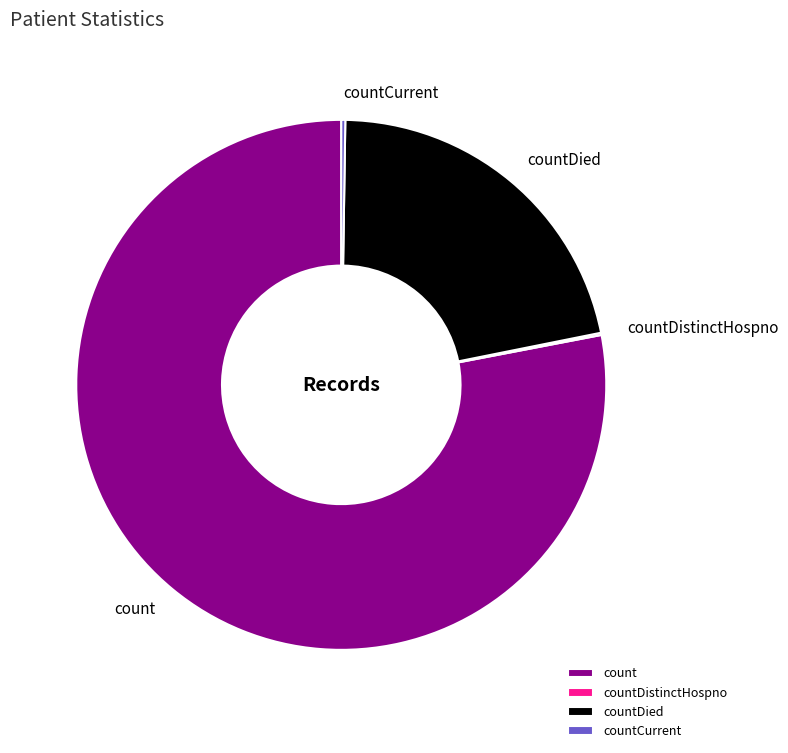

The count slice represents 78% of the pie. True or false?

True